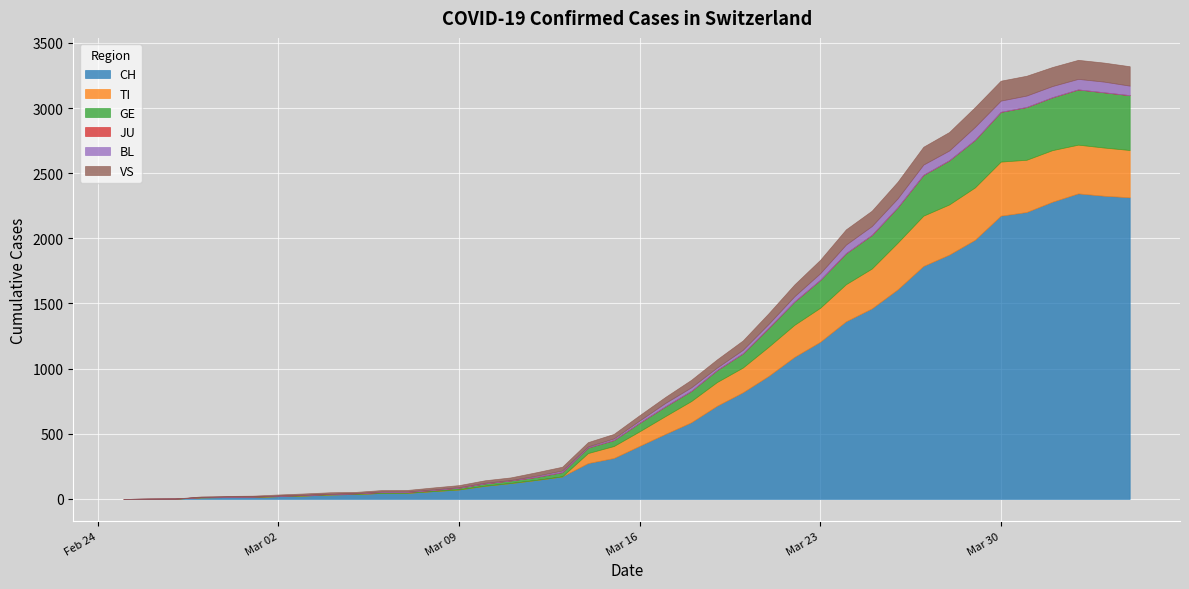

True or false: JU and CH intersect in this chart.

False